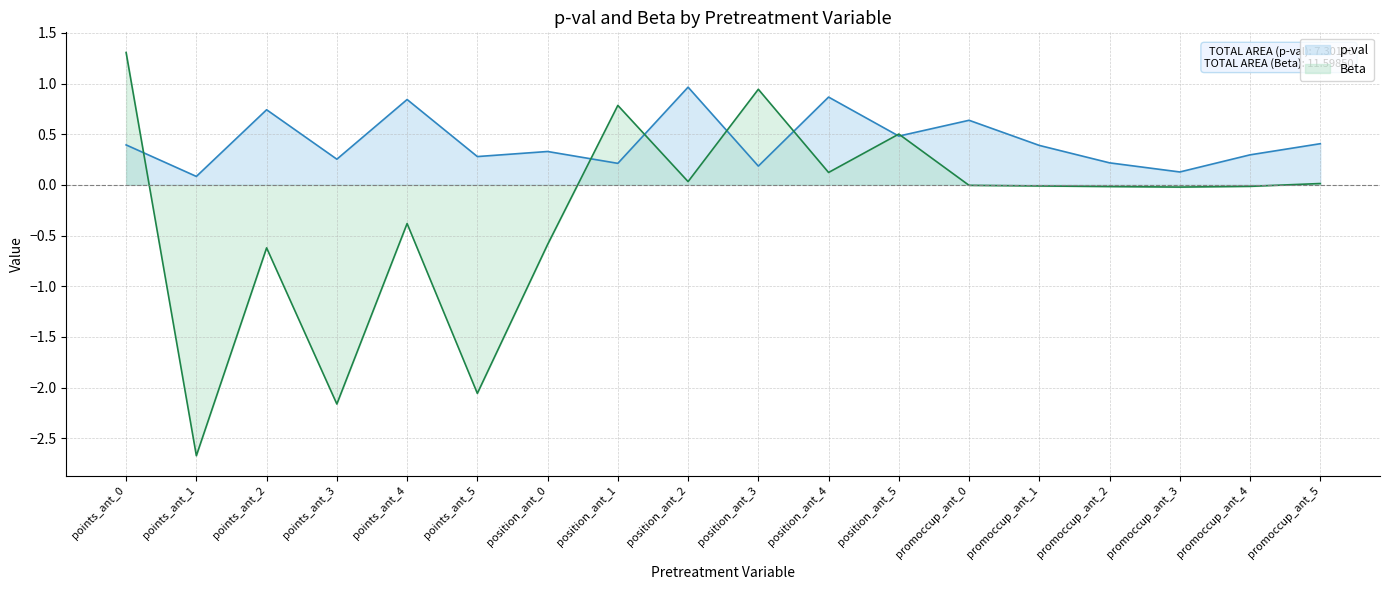

Rank the series by their average value, from lowest to highest.

Beta, p-val